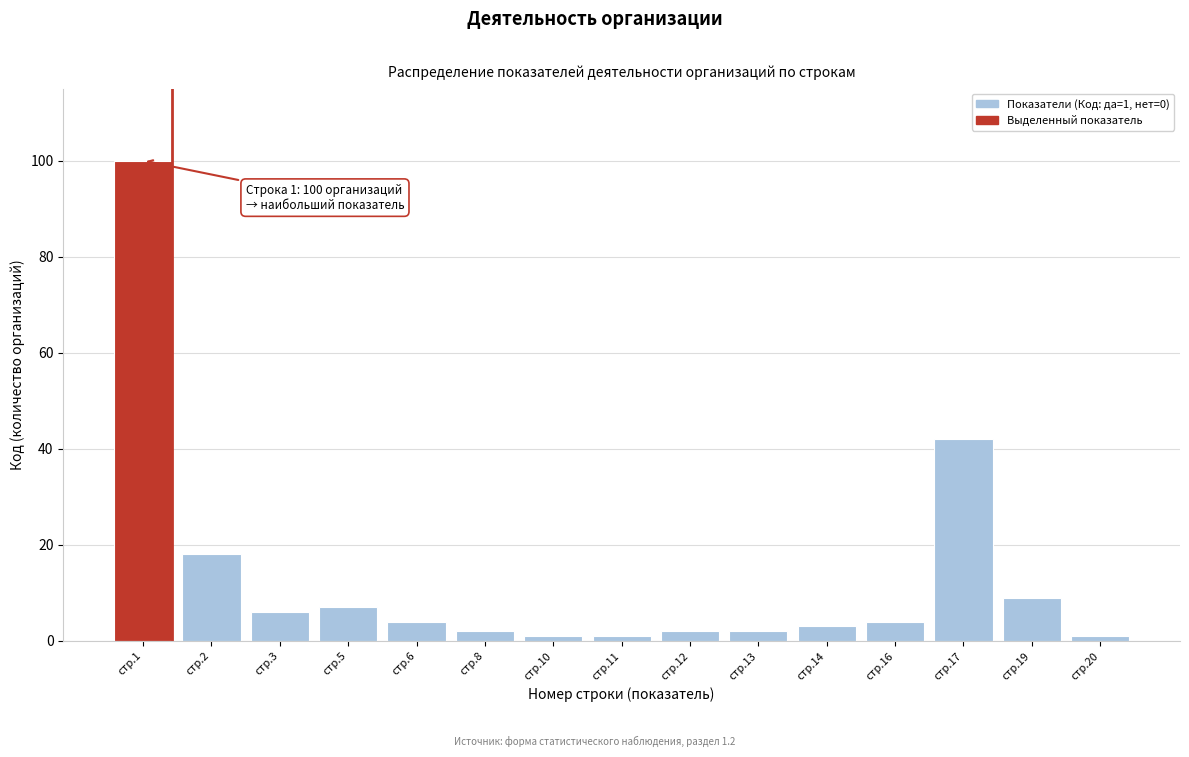

Reading left to right, transcribe all the data shown in this chart.

100	18	6	7	4	2	1	1	2	2	3	4	42	9	1